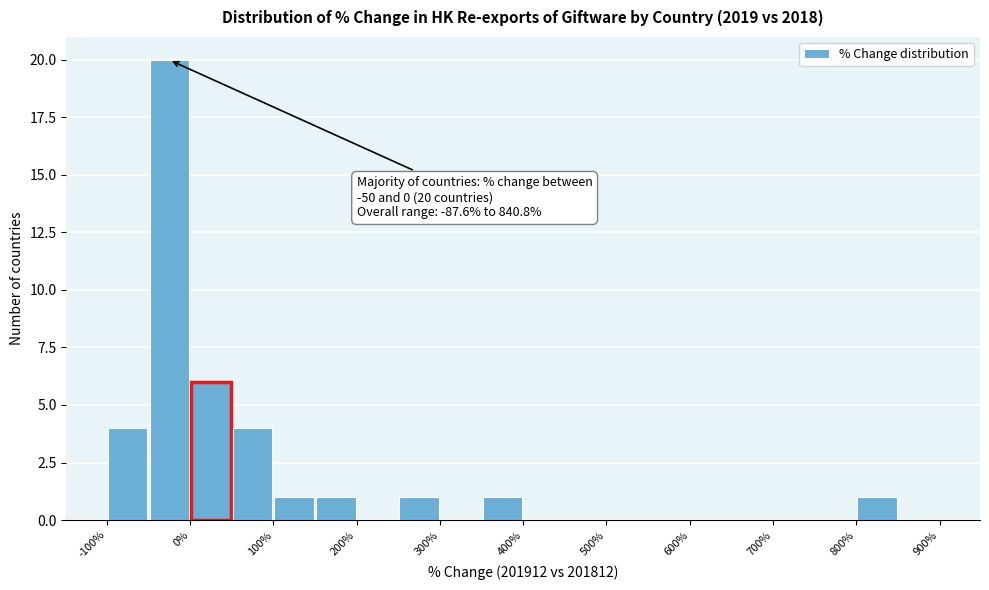

Which range on the x-axis has the tallest bar?

-50 to 0